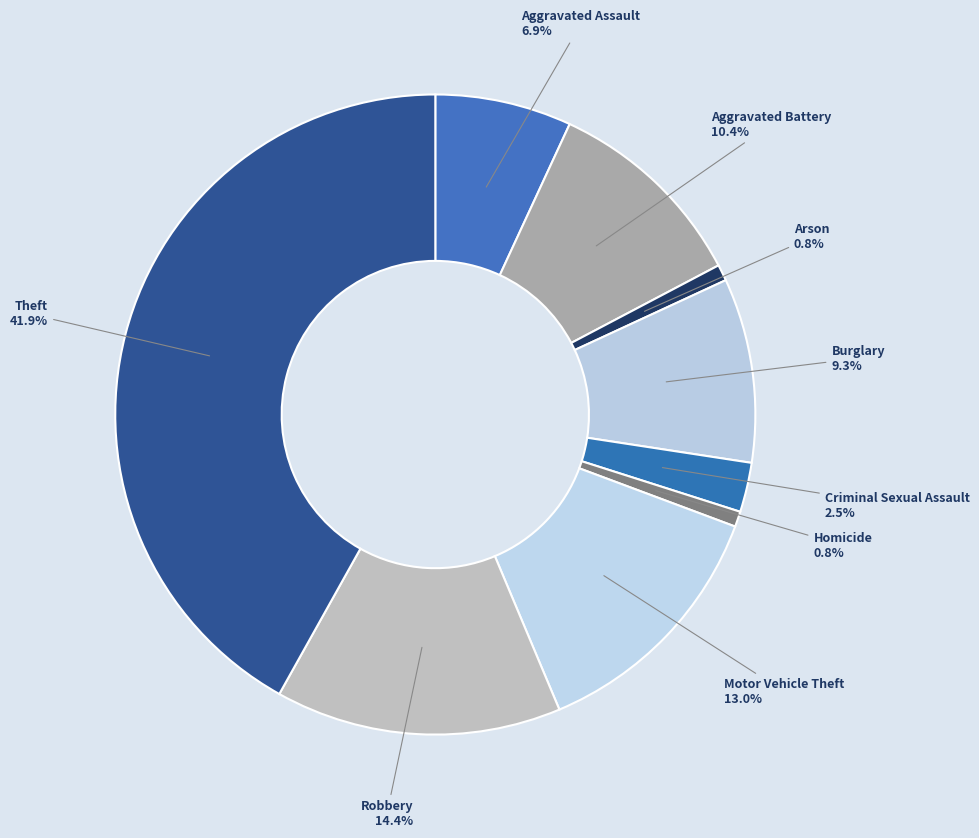

Count the number of slices in the pie.

9